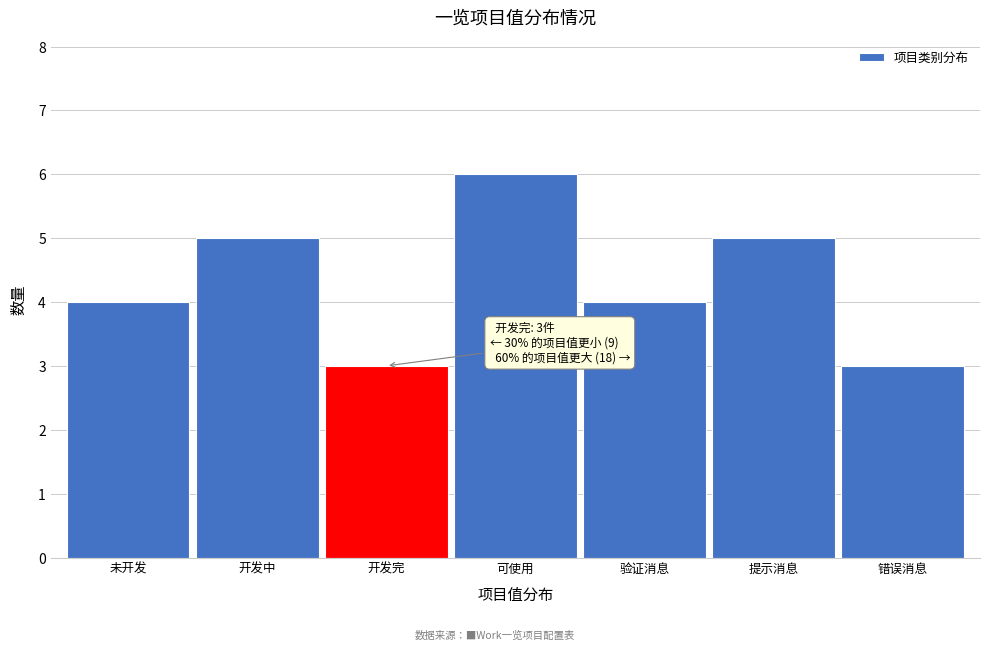

Reading right to left, transcribe all the data shown in this chart.

错误消息=3	提示消息=5	验证消息=4	可使用=6	开发完=3	开发中=5	未开发=4